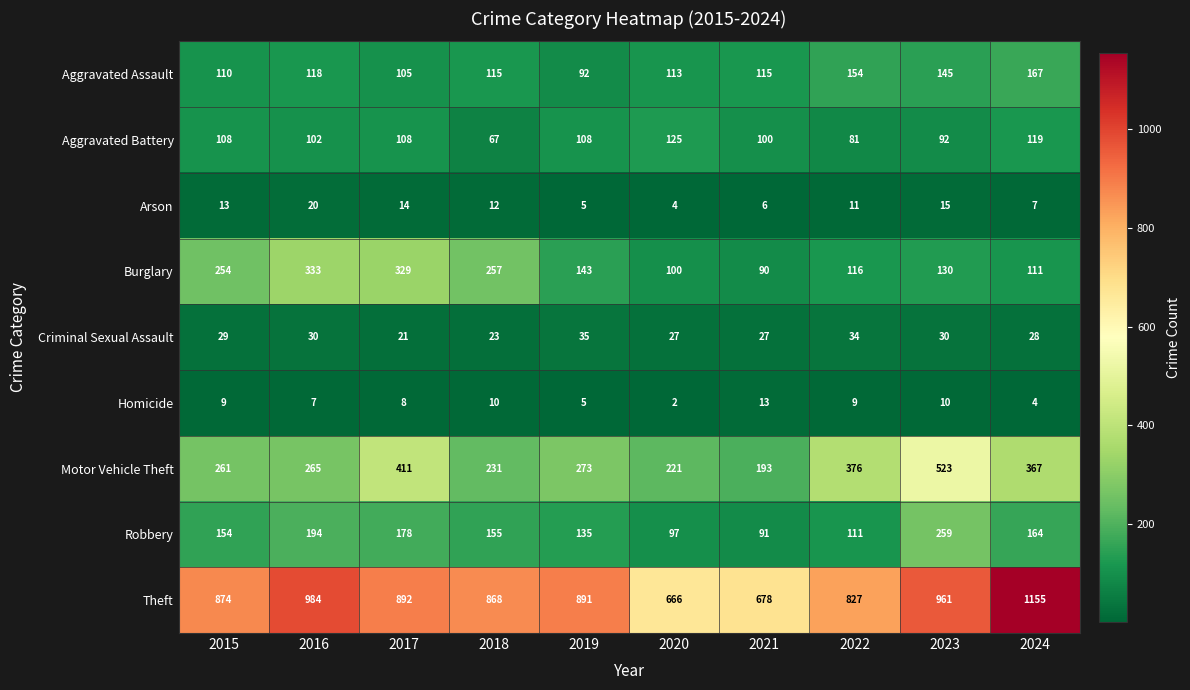

Is it true that Homicide equals 4 at 2024?

True